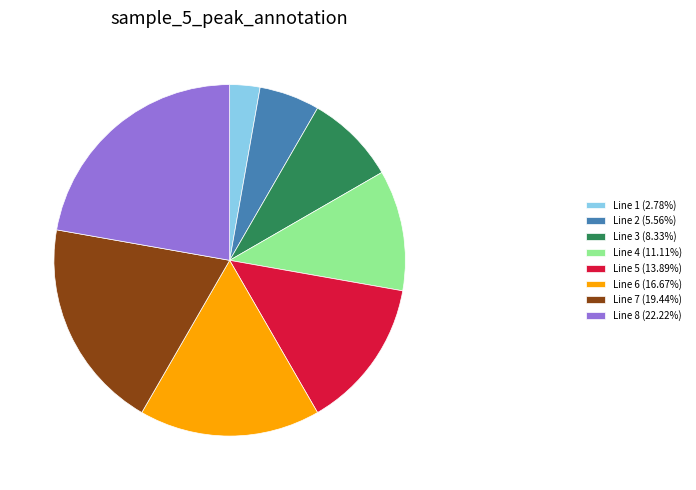

Combined, do Line 5 and Line 4 account for over 50%?

No